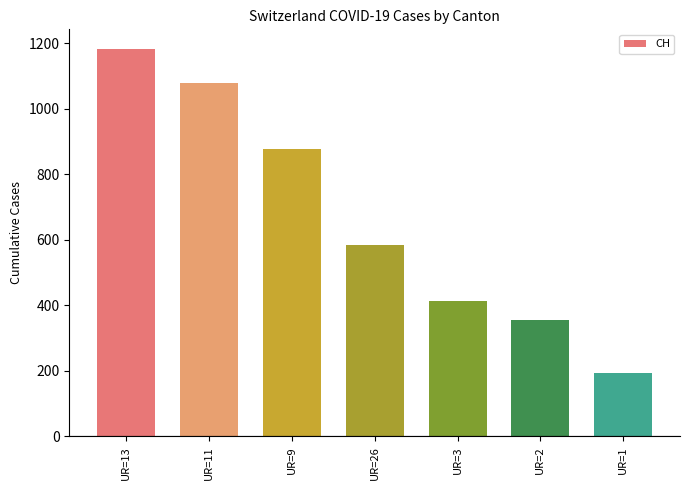

Approximately how many times larger is the value at UR=2 compared to UR=11?

0.3